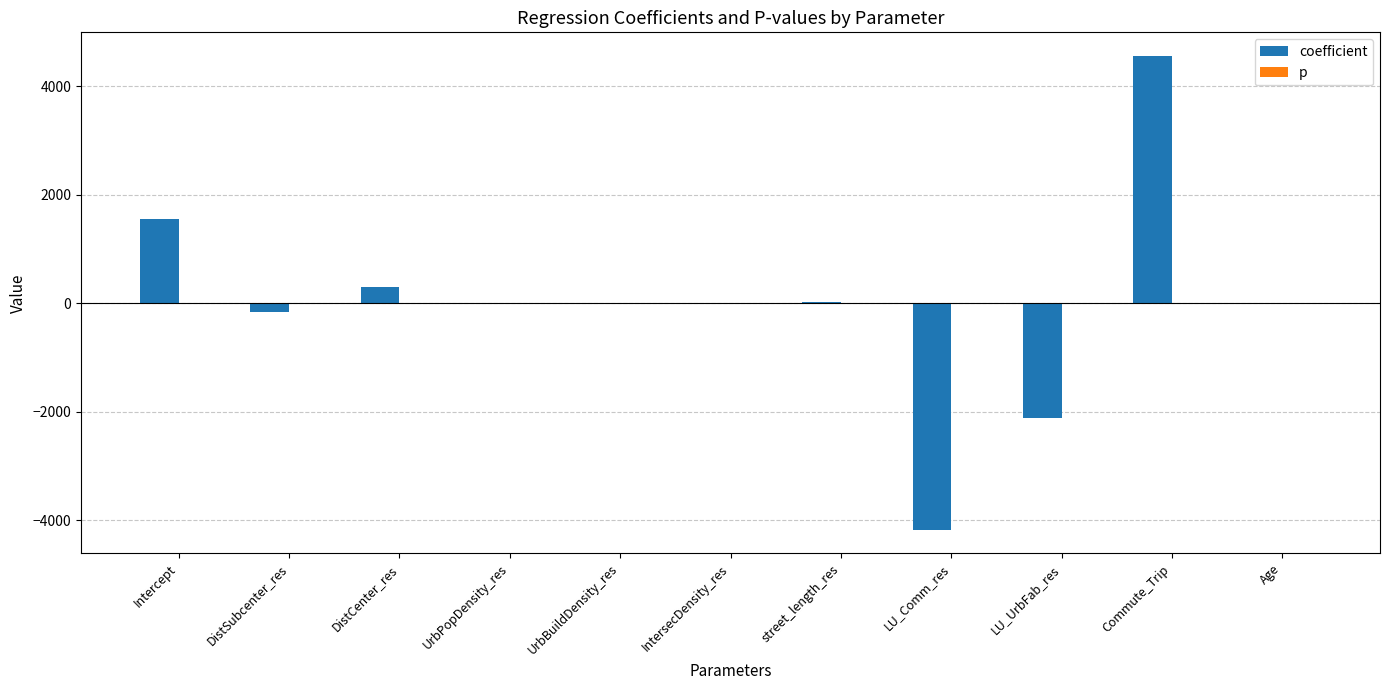

What is the highest value of the coefficient series?

4553.1